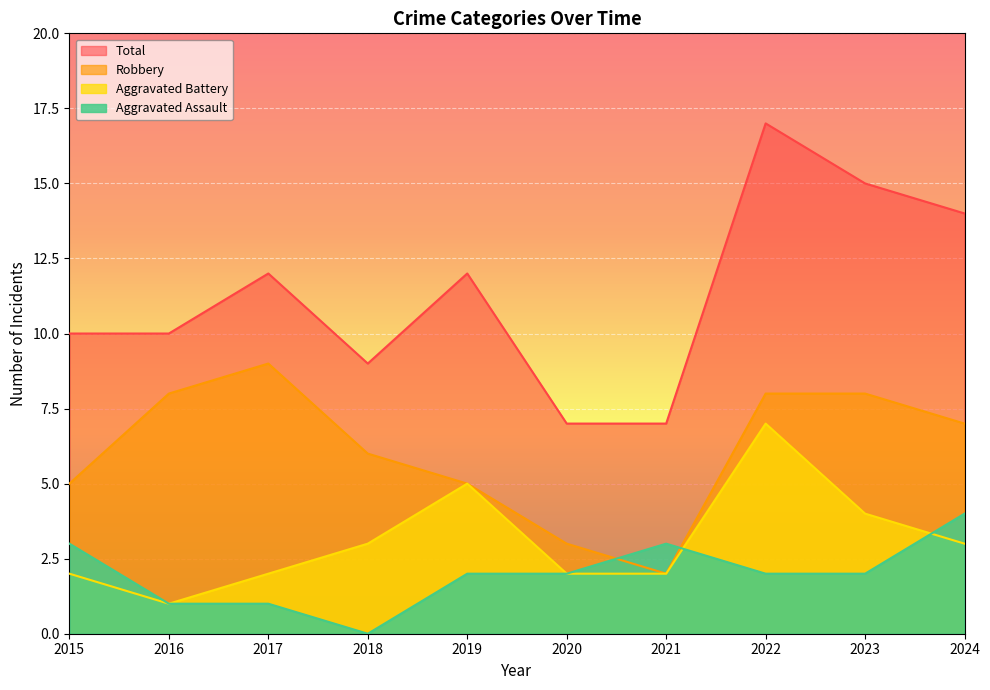

At how many categories does at least one series exceed 15?

1